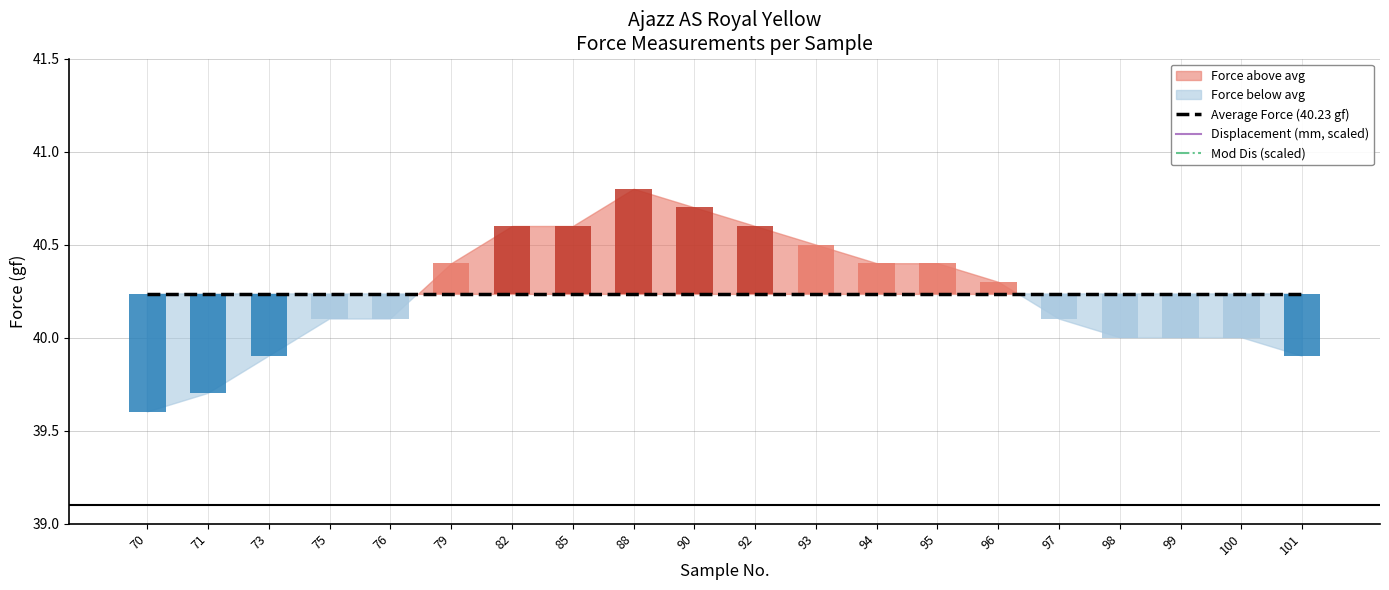

Which series changed the most between 71 and 94?

Displacement (mm, scaled)